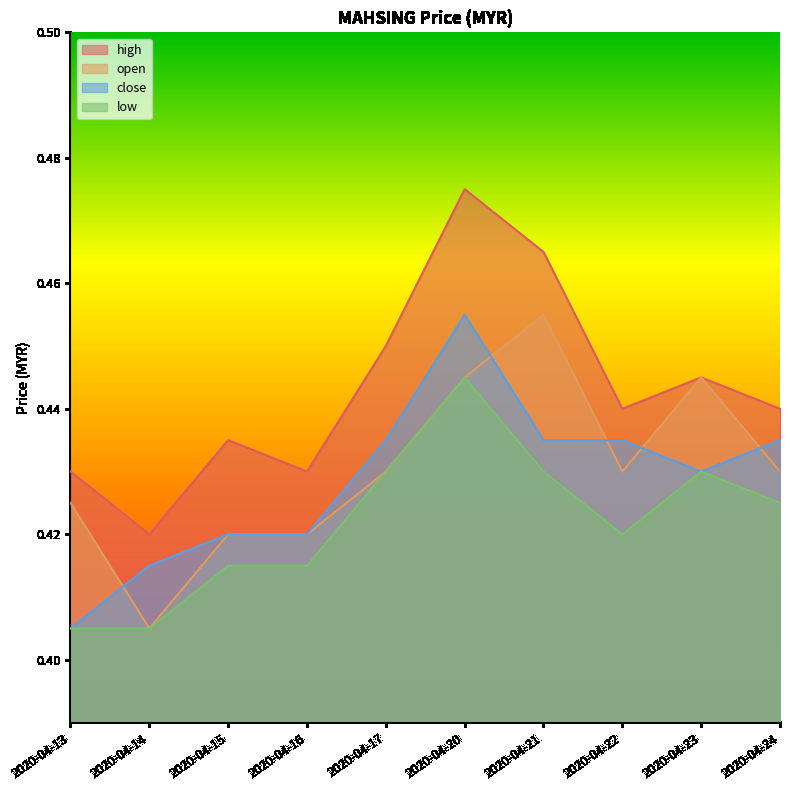

Reading left to right, list all the values displayed in this chart.

high: 0.4	0.4	0.4	0.4	0.5	0.5	0.5	0.4	0.4	0.4
open: 0.4	0.4	0.4	0.4	0.4	0.4	0.5	0.4	0.4	0.4
close: 0.4	0.4	0.4	0.4	0.4	0.5	0.4	0.4	0.4	0.4
low: 0.4	0.4	0.4	0.4	0.4	0.4	0.4	0.4	0.4	0.4